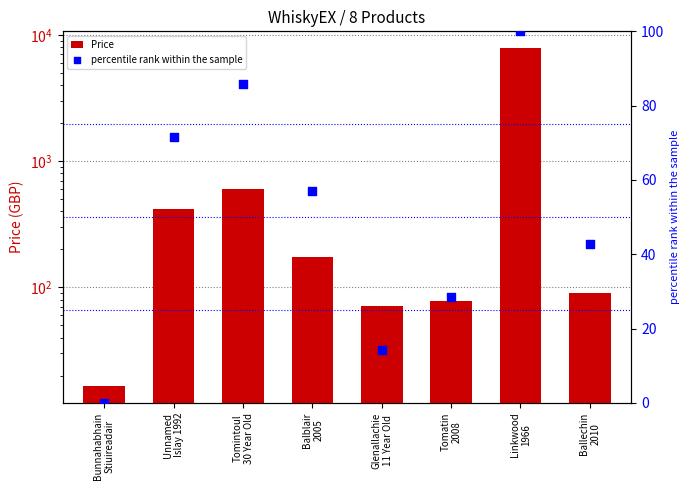

Is the value of Price at Unnamed
Islay 1992 greater than the value of percentile rank within the sample at Bunnahabhain
Stiuireadair?

Yes